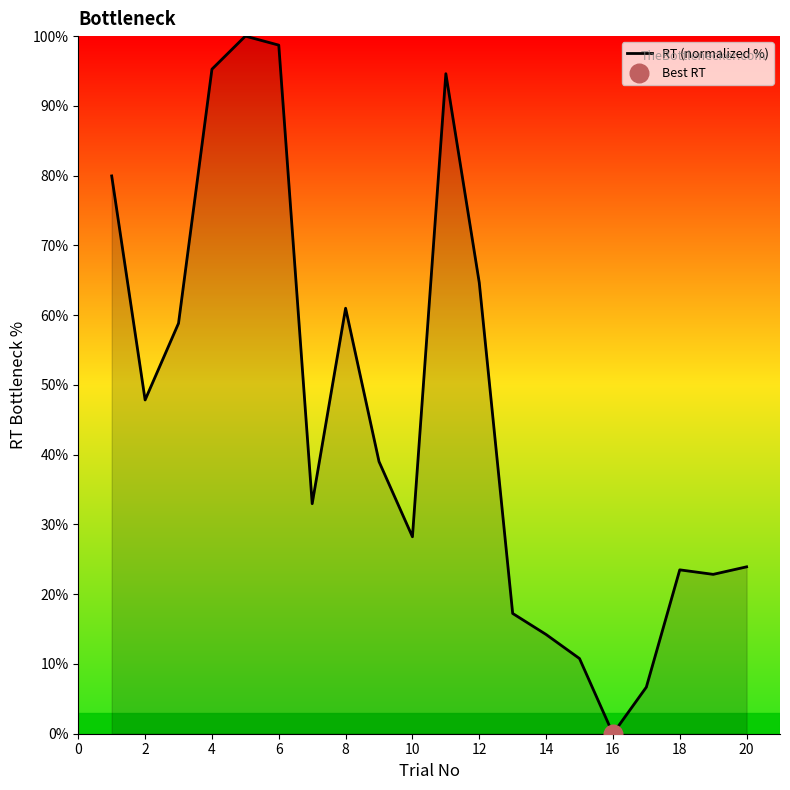

What is the difference between the maximum and minimum values?

100.0